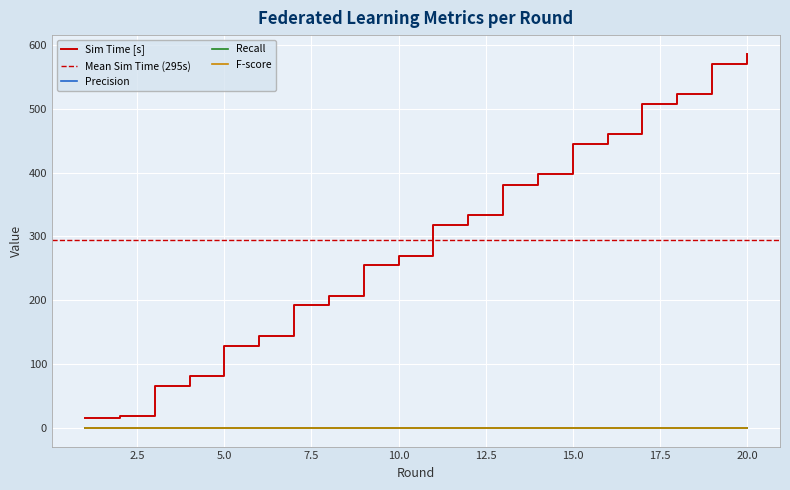

Reading right to left, list all the values displayed in this chart.

Sim Time [s]: 20=586	19=570	18=523	17=507	16=460	15=444	14=397	13=381	12=334	11=318	10=270	9=255	8=207	7=192	6=144	5=129	4=81	3=66	2=18	1=16
Precision: 20=0	19=0	18=0	17=0	16=0	15=0	14=0	13=0	12=0	11=0	10=0	9=0	8=0	7=0	6=0	5=0	4=0	3=0	2=0	1=0
Recall: 20=0	19=0	18=0	17=0	16=0	15=0	14=0	13=0	12=0	11=0	10=0	9=0	8=0	7=0	6=0	5=0	4=0	3=0	2=0	1=0
F-score: 20=0	19=0	18=0	17=0	16=0	15=0	14=0	13=0	12=0	11=0	10=0	9=0	8=0	7=0	6=0	5=0	4=0	3=0	2=0	1=0